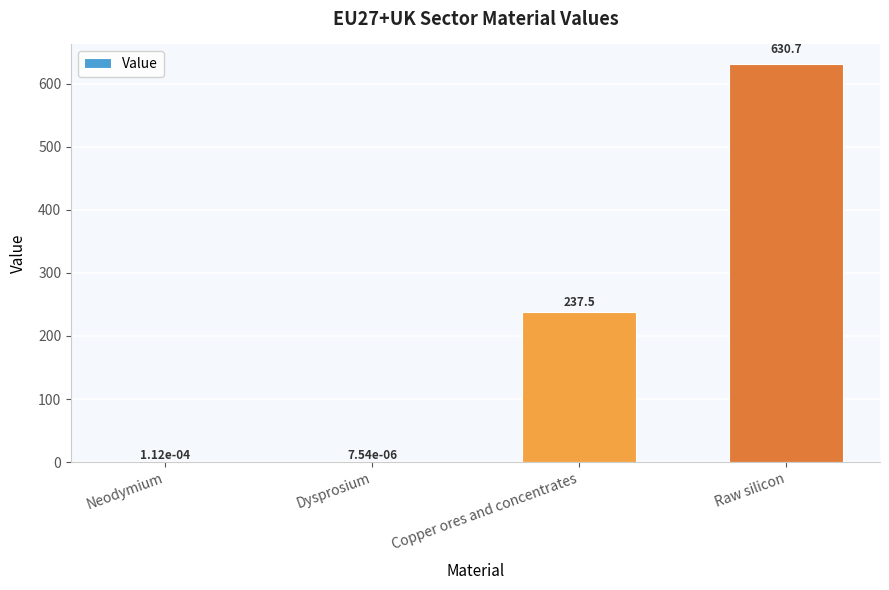

What is the greatest value displayed?

630.7